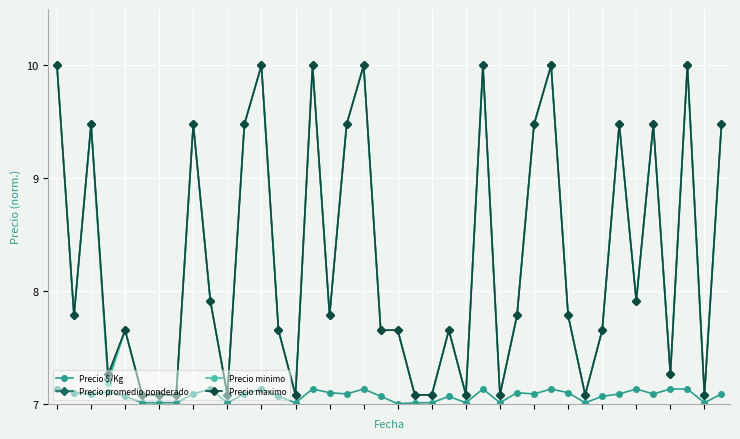

True or false: Precio minimo has more than 2 interior local peaks.

True